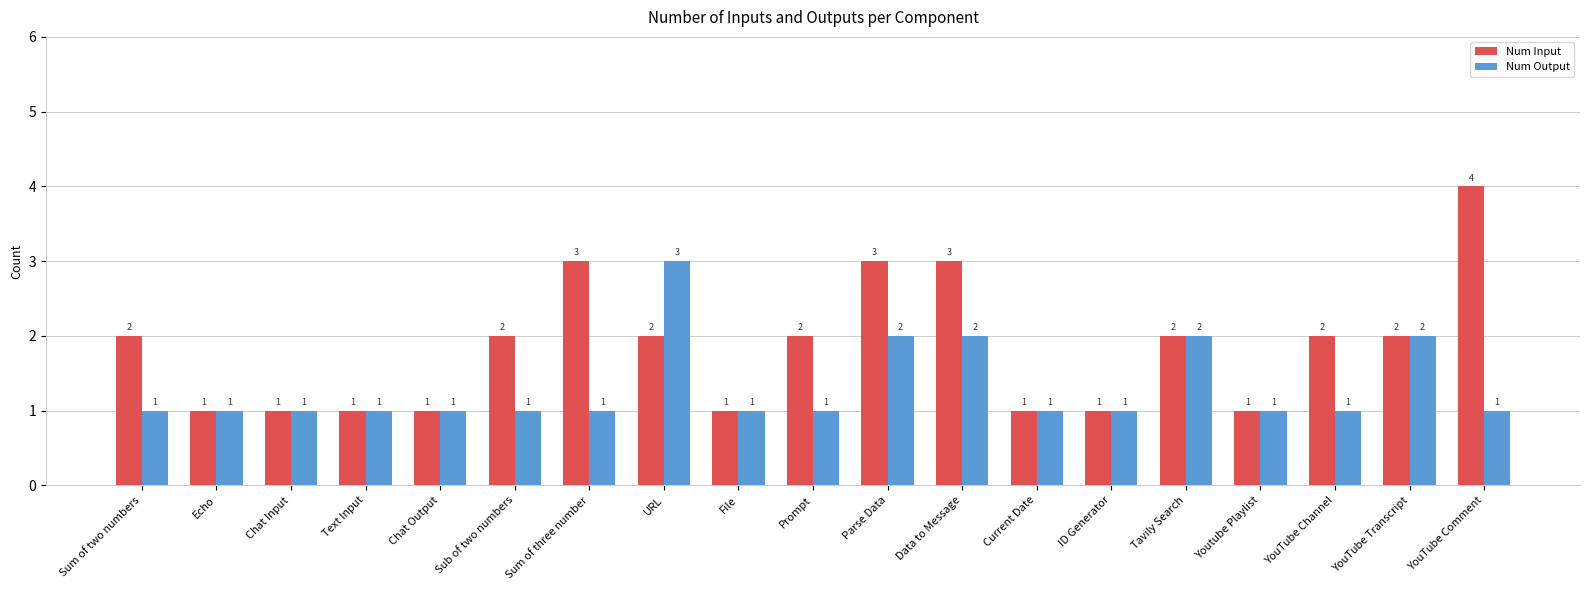

What are all the series names shown in the legend?

Num Input, Num Output